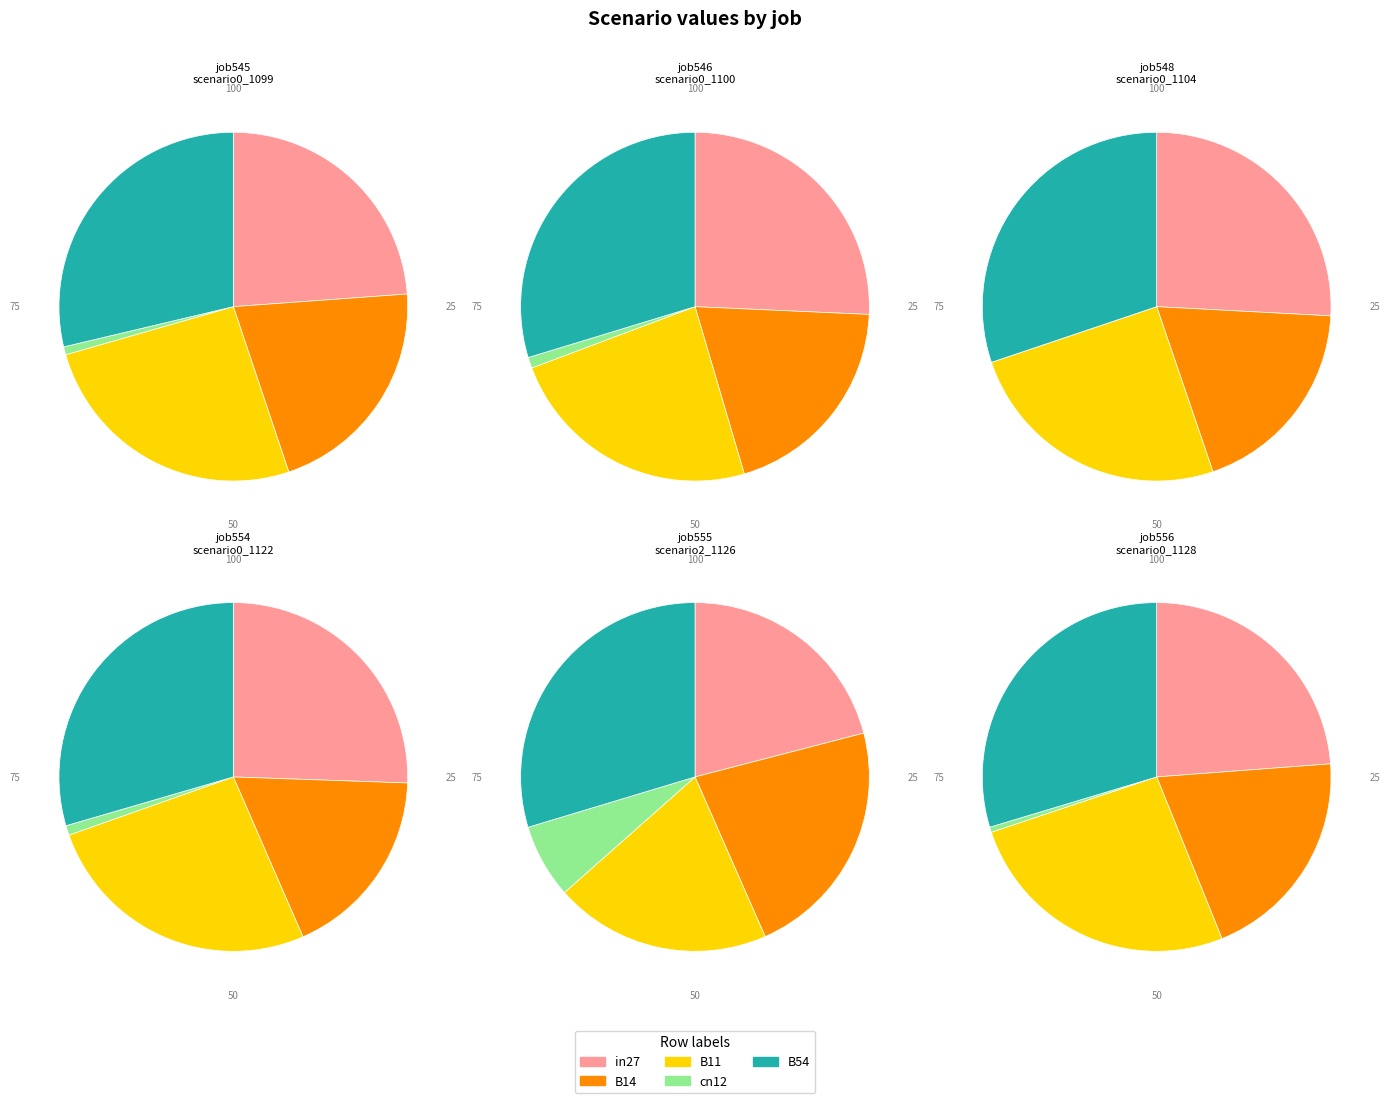

How many slices are in this pie chart?

5